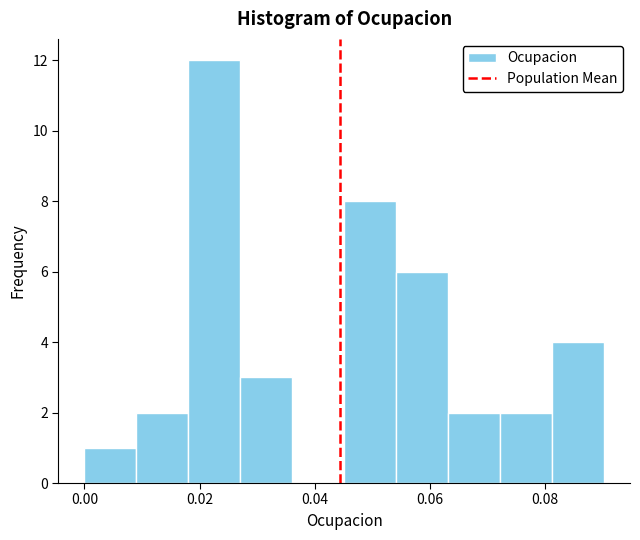

Reading left to right, list every bar in this chart as the range it spans on the x-axis followed by its height. Neither the bar edges nor the heights are printed on the chart, so give them approximately, as read against the axes.

0.000 to 0.010: 1
0.010 to 0.018: 2
0.018 to 0.028: 12
0.028 to 0.036: 3
0.036 to 0.046: 0
0.046 to 0.054: 8
0.054 to 0.064: 6
0.064 to 0.072: 2
0.072 to 0.082: 2
0.082 to 0.090: 4